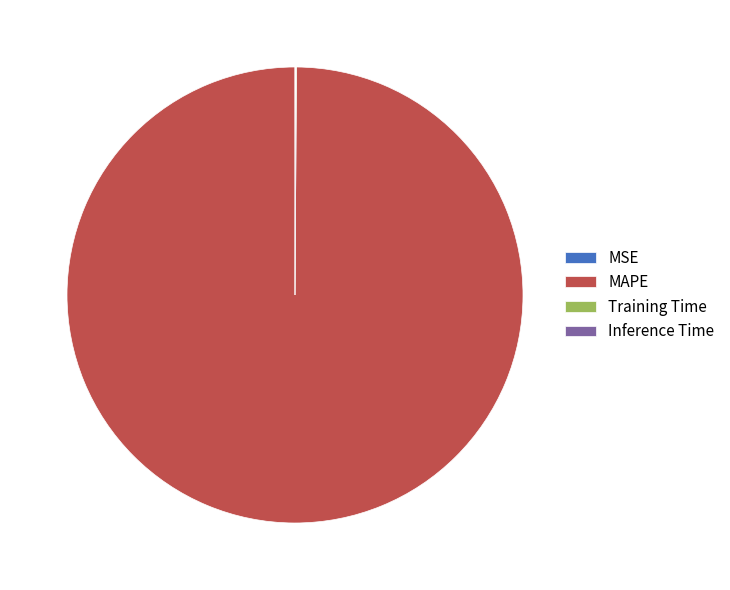

Which category has the biggest portion of the pie?

MAPE